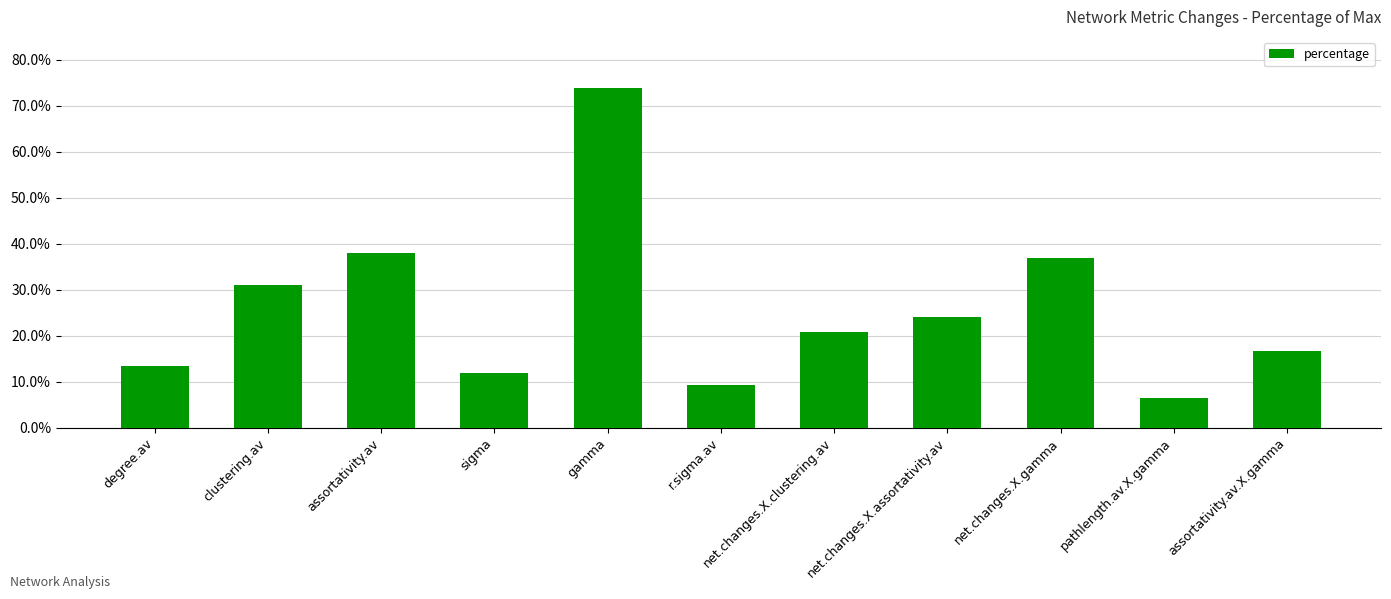

Is it true that the value at net.changes.X.gamma is 54.5?

False